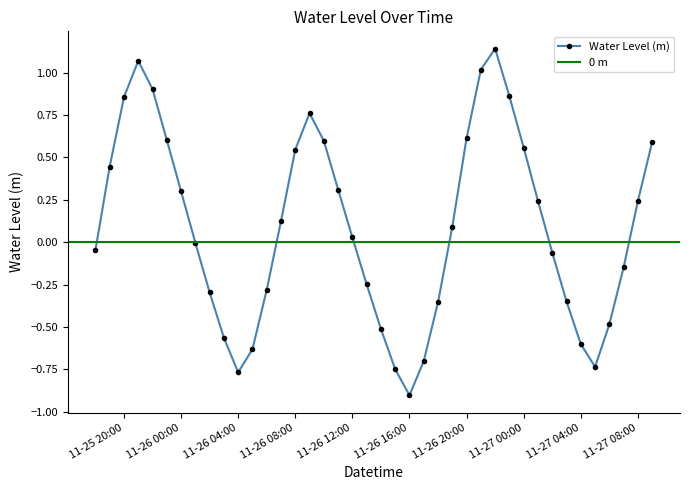

True or false: there are more than 0 points higher than both neighbors.

True